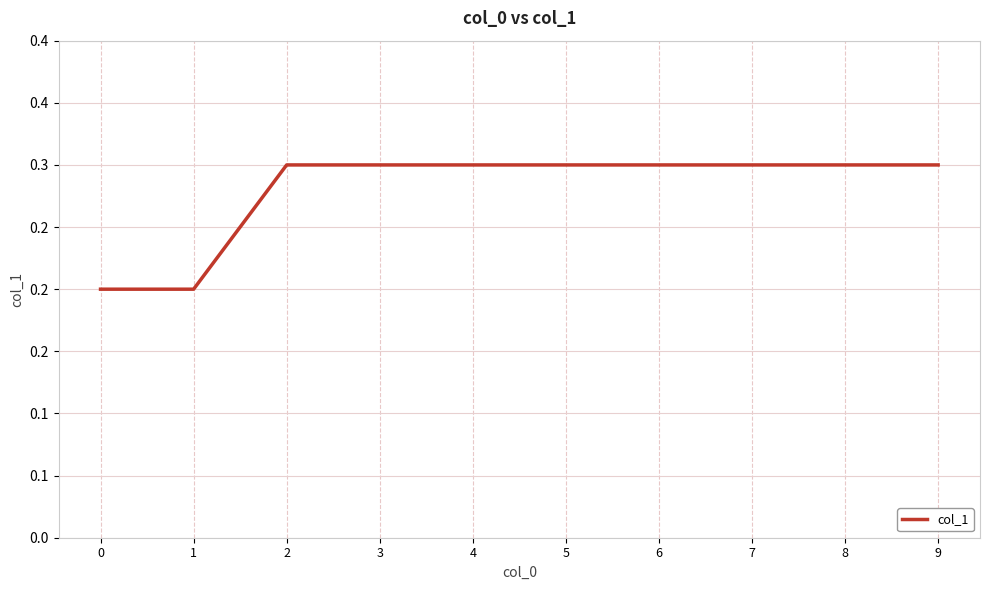

Does the chart have visible grid lines?

Yes